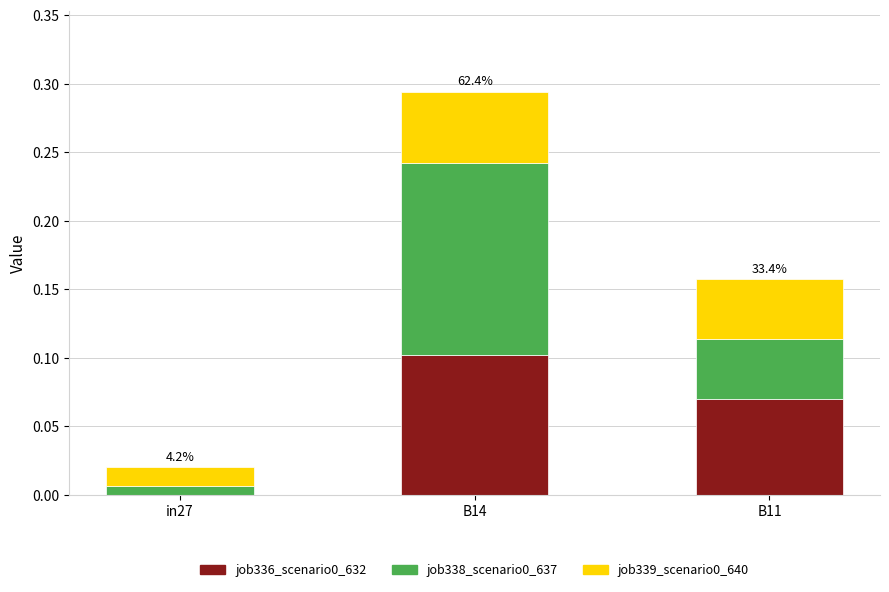

True or false: job336_scenario0_632 has a value of 0.0 at in27.

True